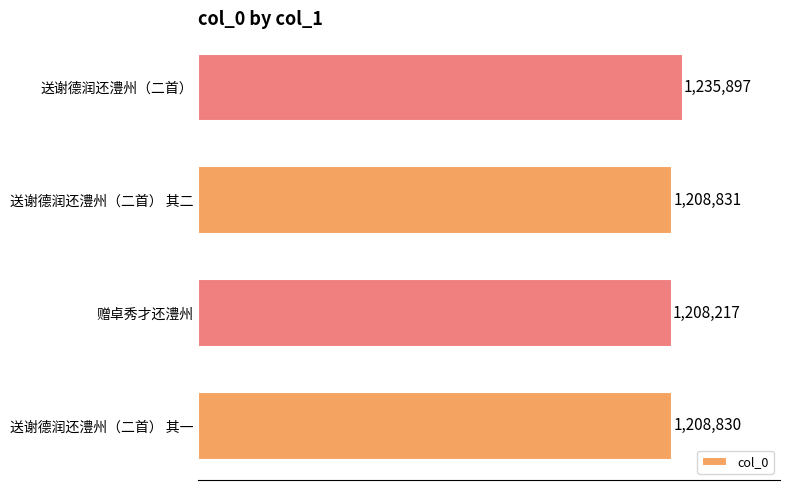

How many data points does each series have?

4